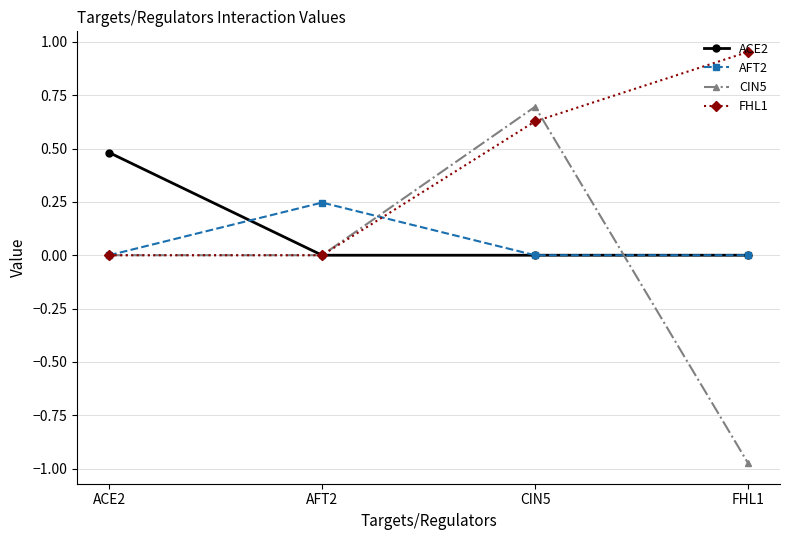

Which series has the largest range (max minus min)?

CIN5